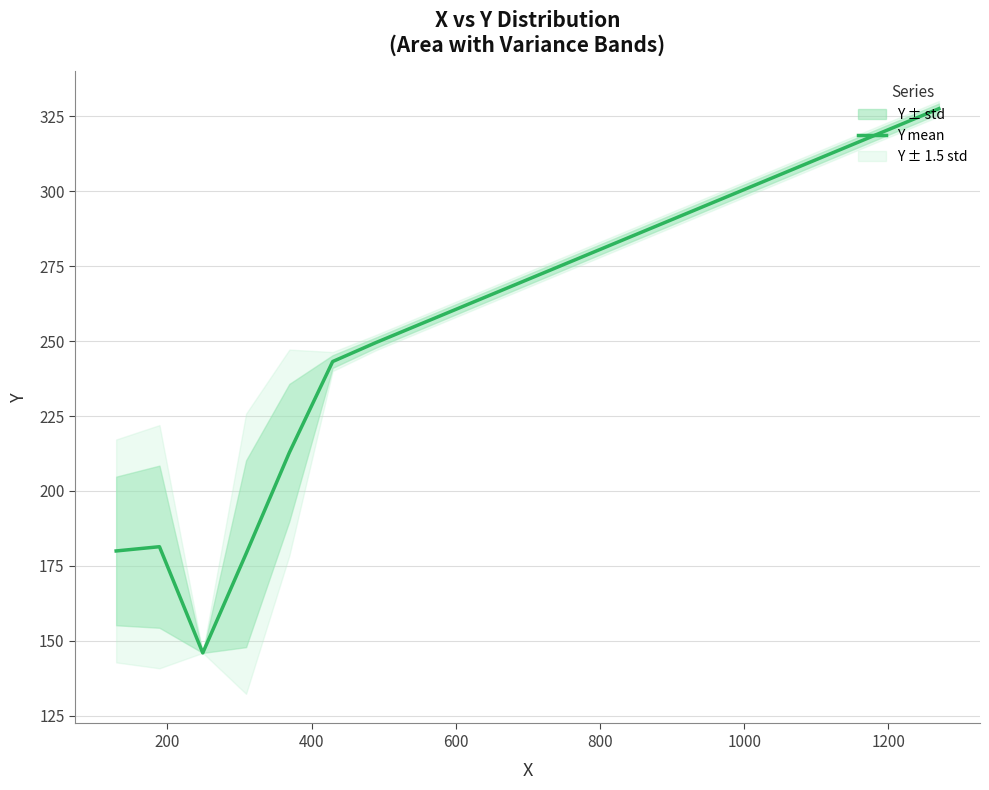

Does the chart have visible grid lines?

Yes